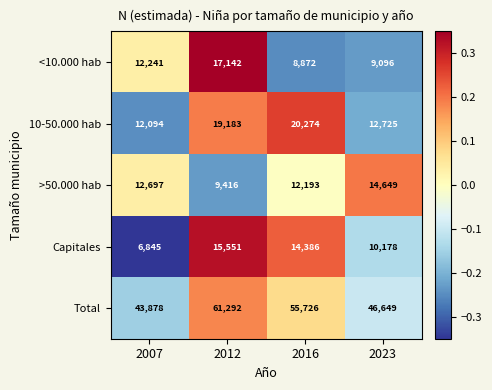

At 2012, list the series in order from smallest to largest.

>50.000 hab, Capitales, <10.000 hab, 10-50.000 hab, Total